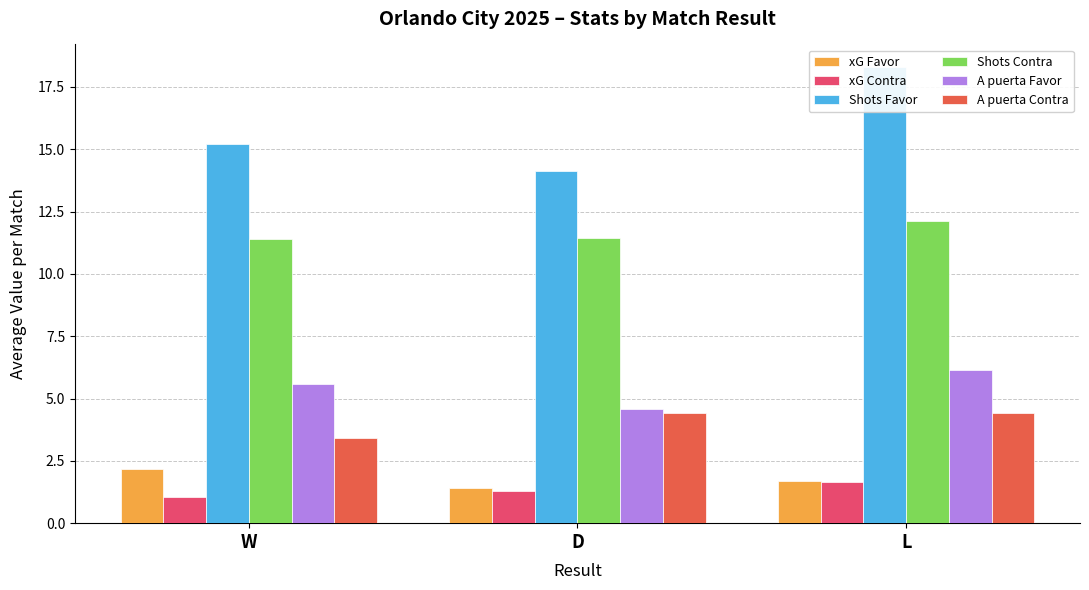

Reading left to right, transcribe all the data shown in this chart.

xG Favor: W=2.2	D=1.4	L=1.7
xG Contra: W=1.0	D=1.3	L=1.7
Shots Favor: W=15.2	D=14.1	L=18.3
Shots Contra: W=11.4	D=11.4	L=12.1
A puerta Favor: W=5.6	D=4.6	L=6.1
A puerta Contra: W=3.4	D=4.4	L=4.4